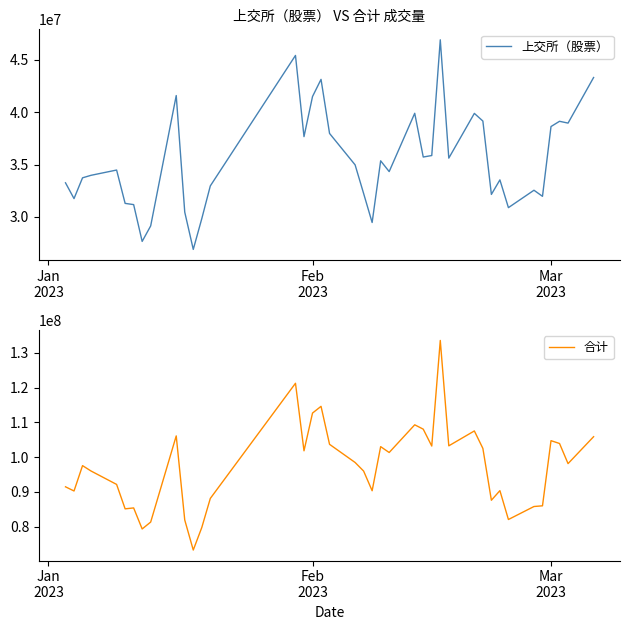

What is the minimum value for 合计?

73279962